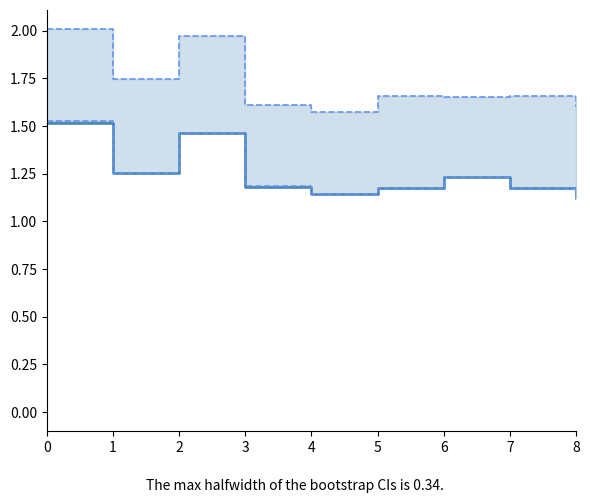

How many times do alpha_r_vals and alpha_m_vals boundary cross each other?

4